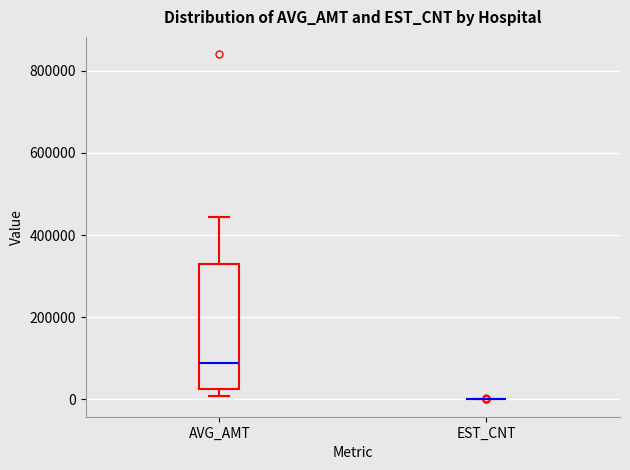

Reading left to right, read every box against the y-axis: the position of its median line, the range the box covers, and the ends of its whiskers. The values are not printed on the chart, so give them approximately, as read against the axis.

AVG_AMT: median 80000, box 20000 to 320000, whiskers 0 to 440000
EST_CNT: box collapsed to a line at 0, whiskers 0 to 0